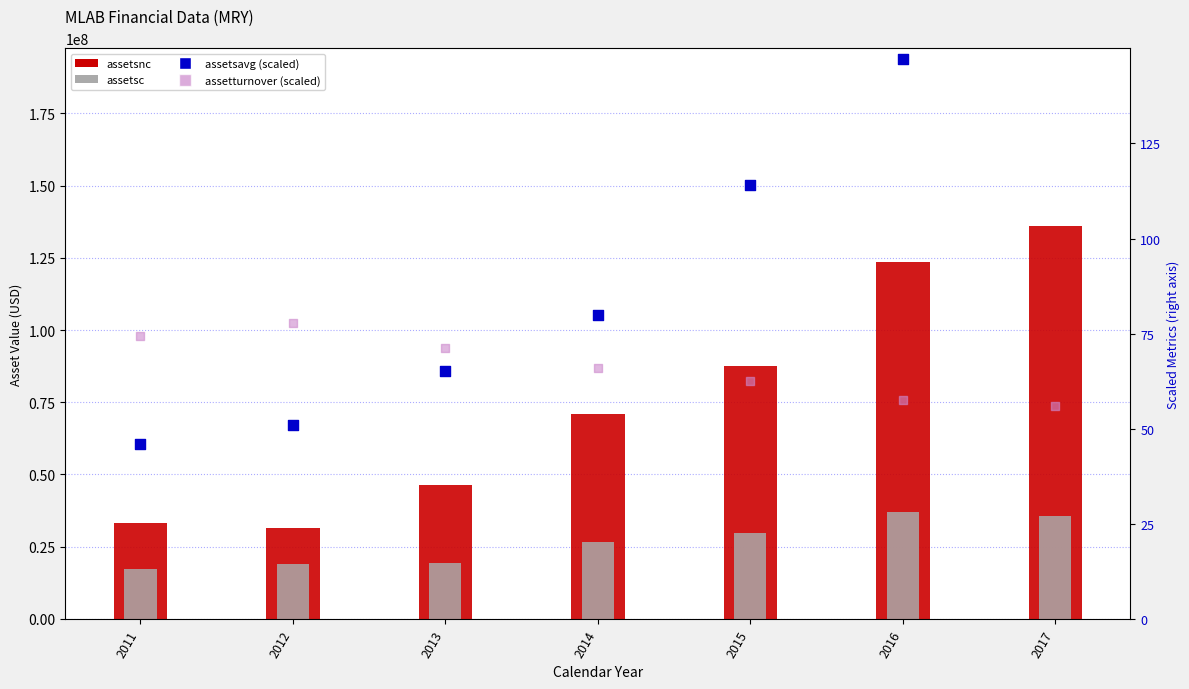

At which category is the sum across all series the highest?

2017